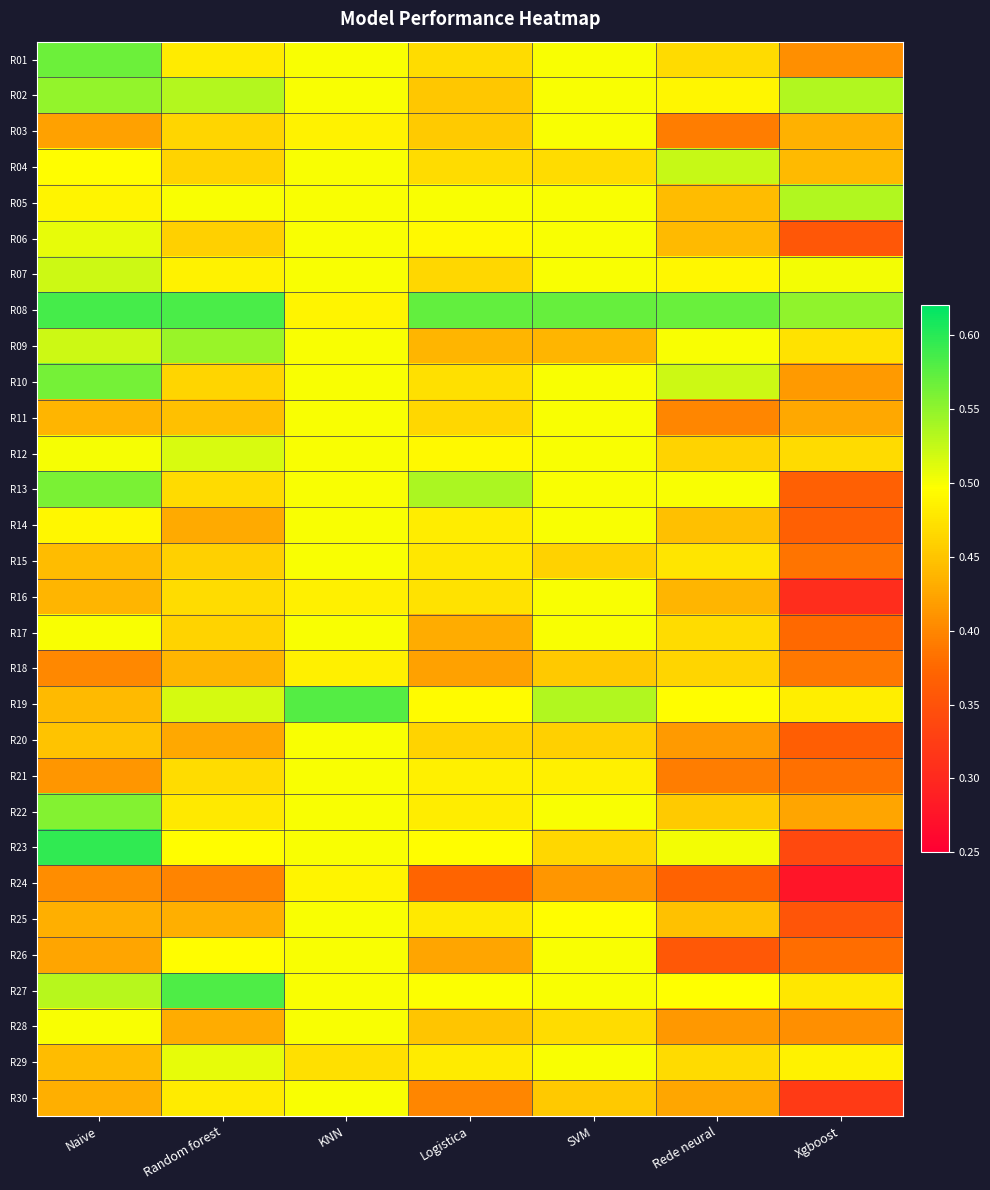

Rank the series by their maximum value, from highest to lowest.

R23, R08, R27, R19, R01, R10, R13, R22, R02, R09, R05, R04, R07, R12, R06, R29, R03, R11, R14, R15, R16, R17, R20, R21, R25, R26, R28, R30, R24, R18